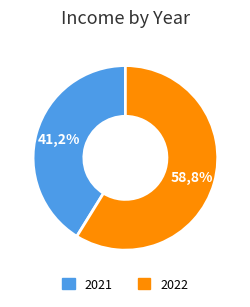

Is 2027 the majority of the pie?

No